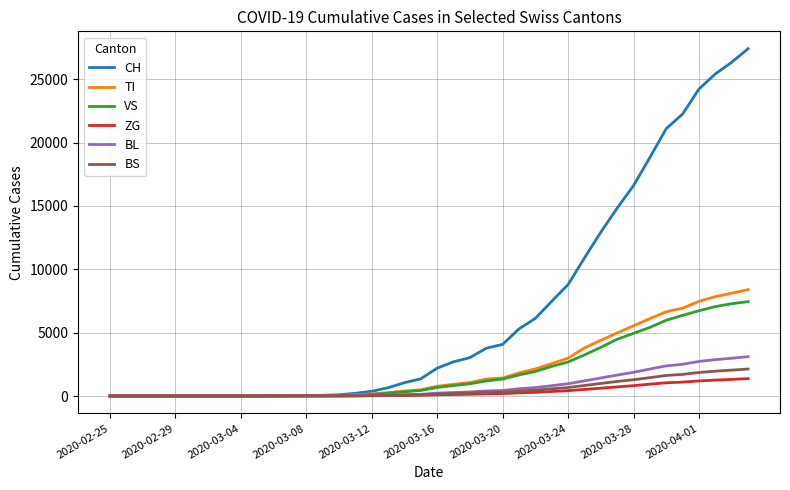

What is the maximum value for BL?

3104